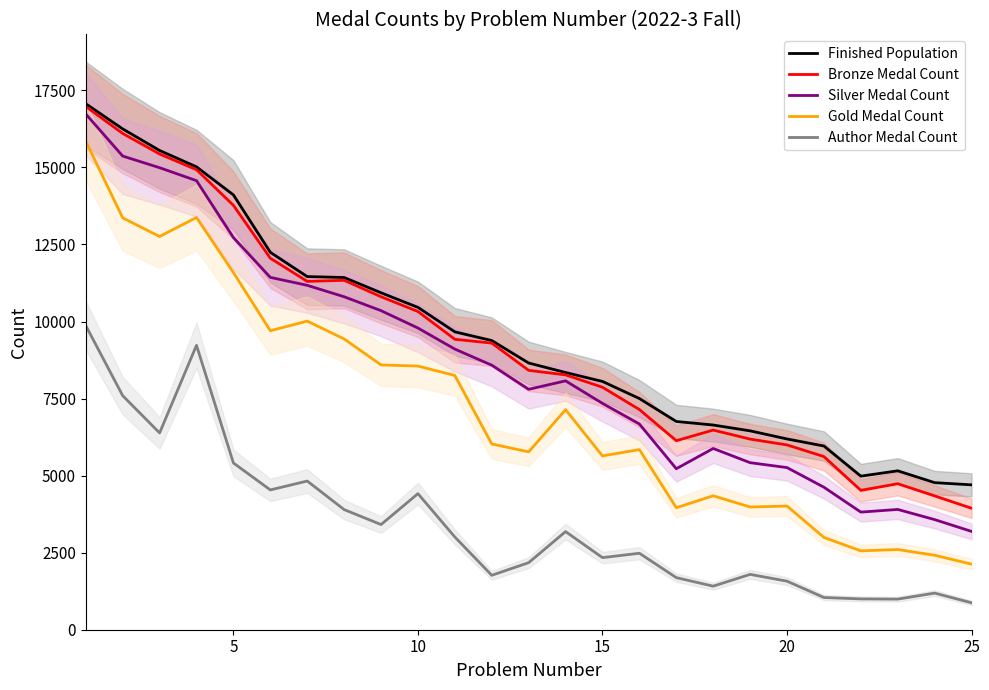

True or false: Gold Medal Count and Bronze Medal Count cross at least once.

False